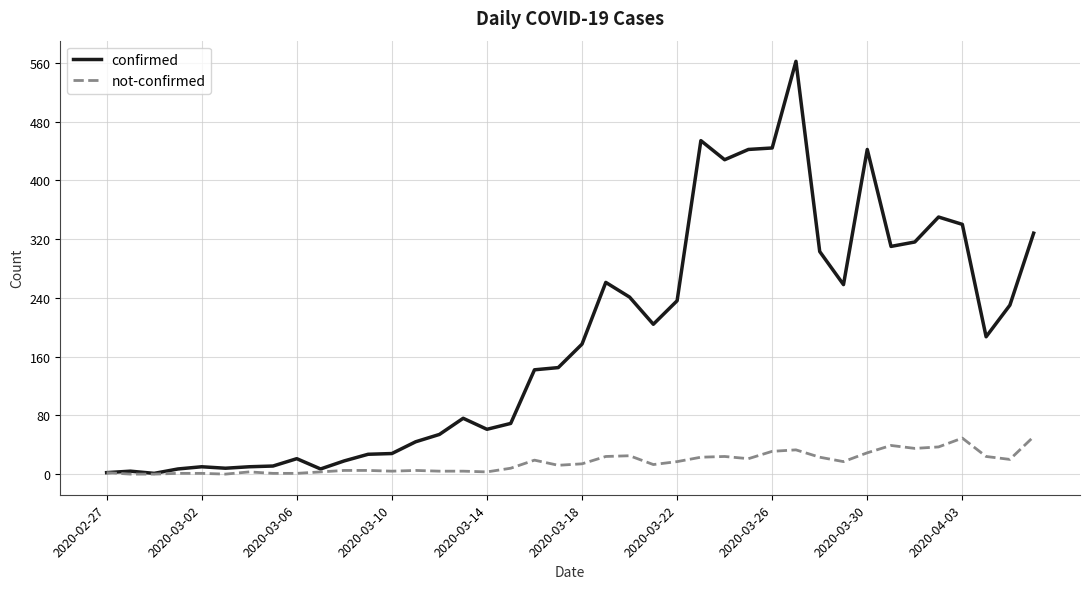

What is the maximum value shown in the chart?

562